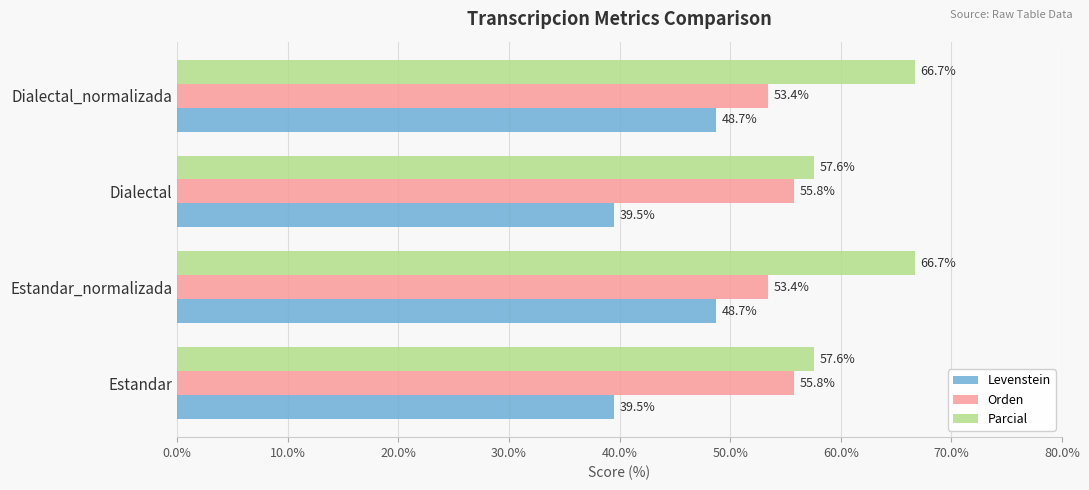

Which series has the largest total across all categories?

Parcial